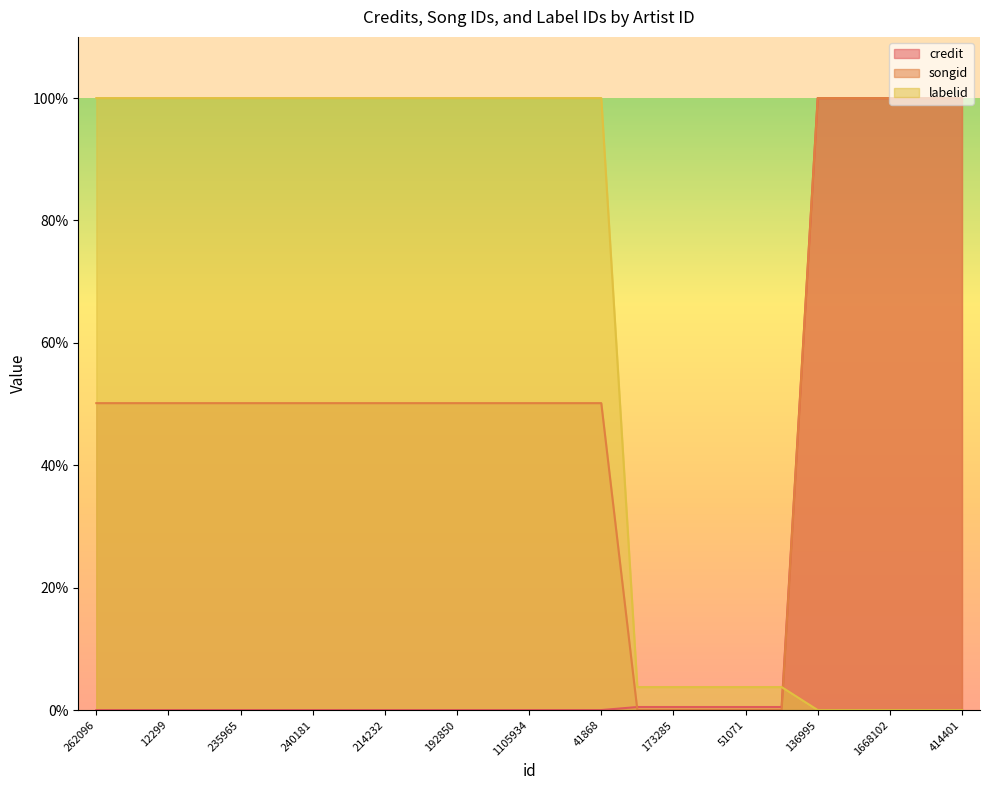

What position from the right is 548325?

8